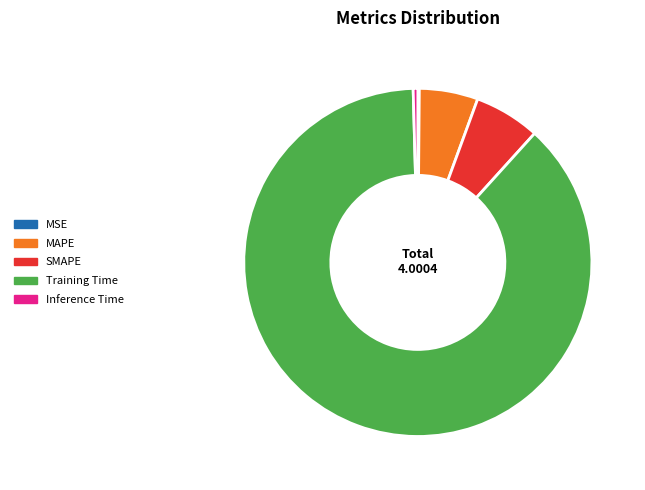

True or false: MAPE accounts for 5% of the total.

True